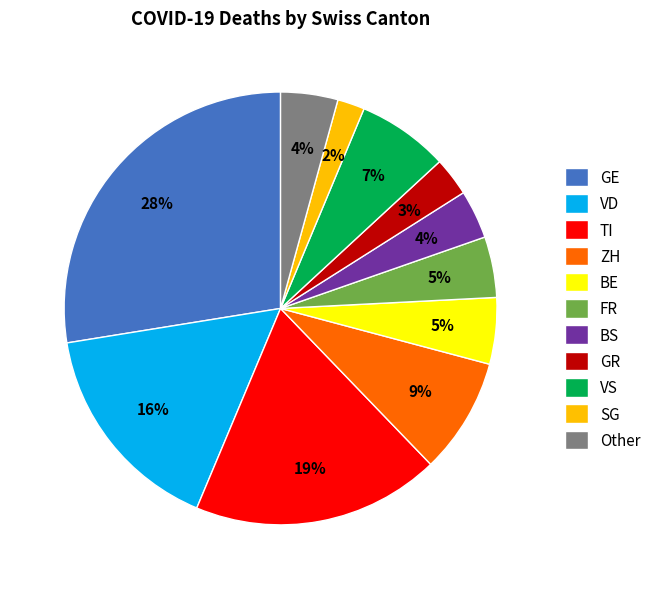

Which category has the biggest portion of the pie?

GE